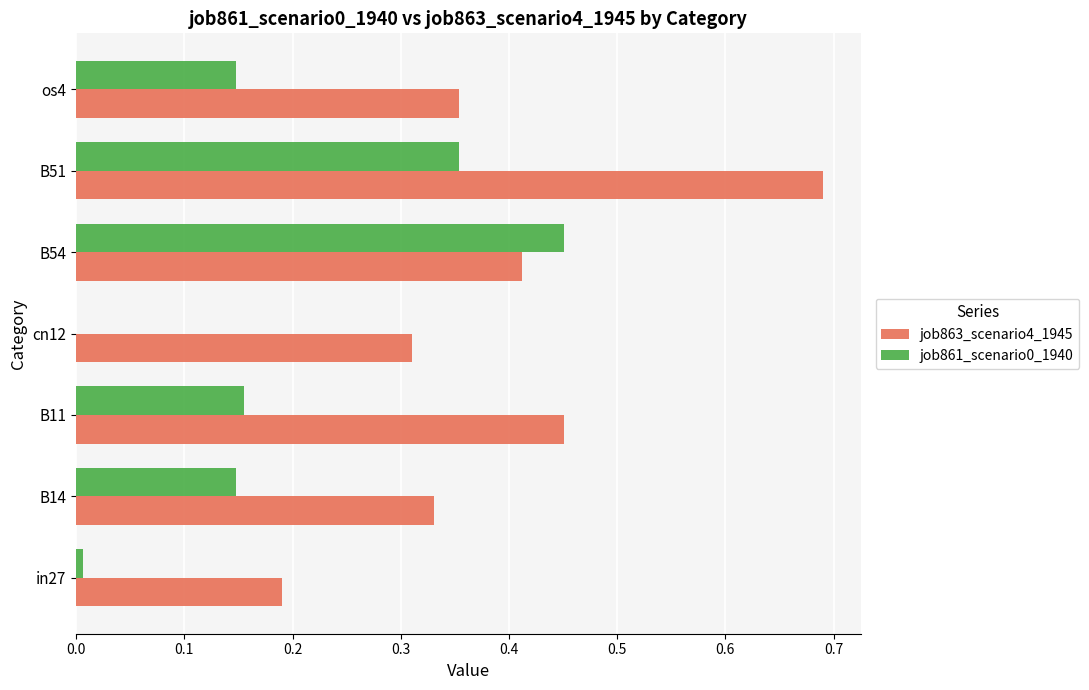

True or false: job861_scenario0_1940 has a value of 0.3 at cn12.

False